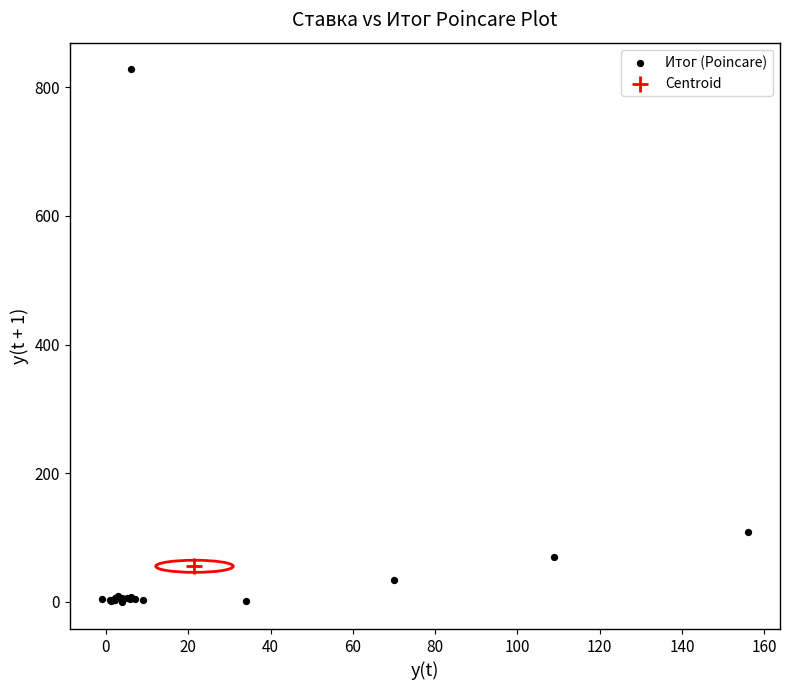

What are all the series names shown in the legend?

Итог (Poincare), Centroid